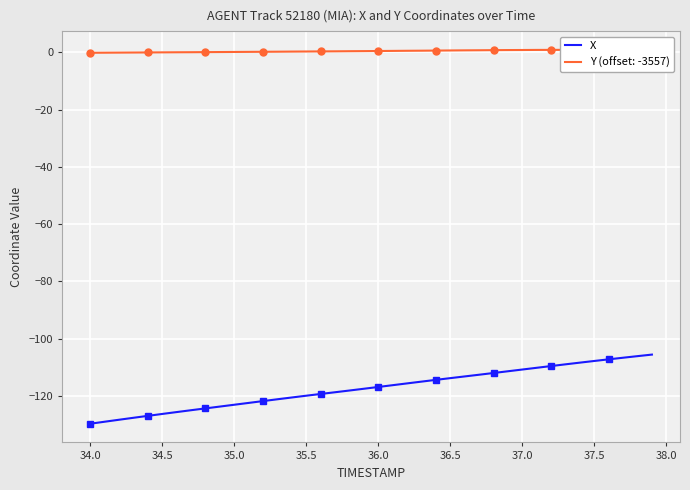

What is the lowest value of the X series?

-129.7